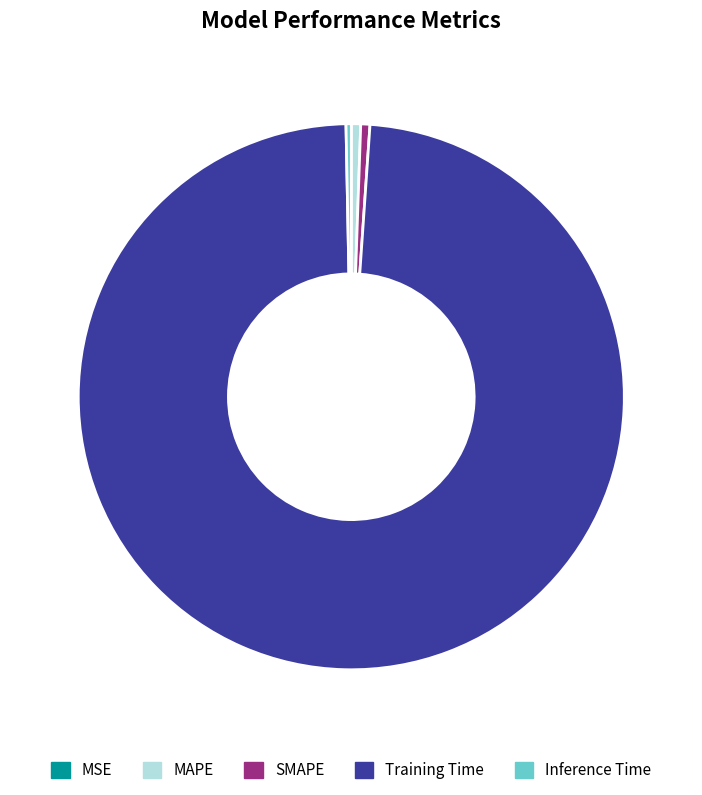

Is the sum of Inference Time and MAPE greater than half?

No